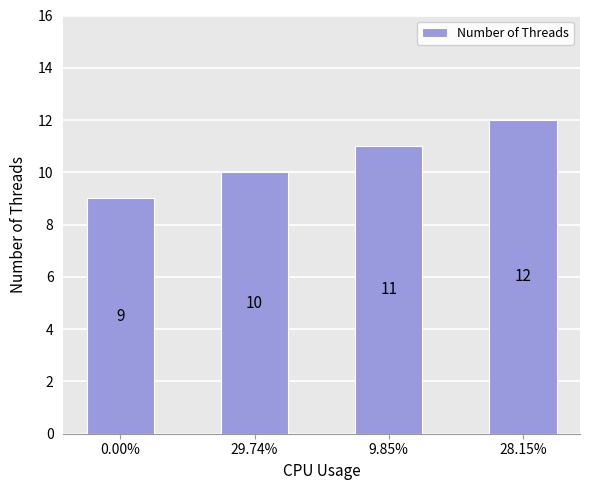

Between 28.15% and 0.00%, which is larger?

28.15%